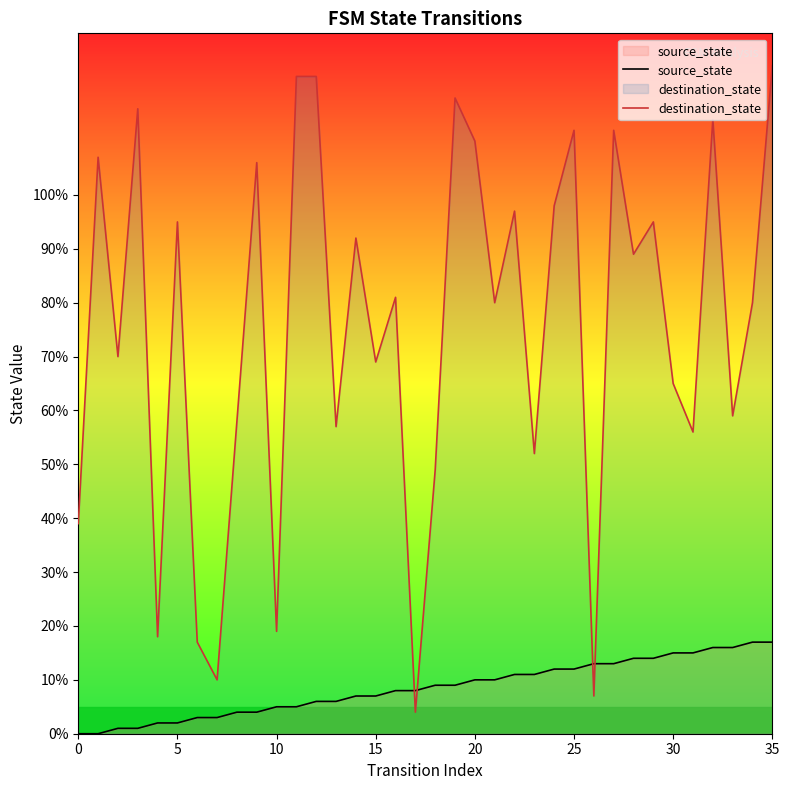

At which category is the sum across all series the highest?

35